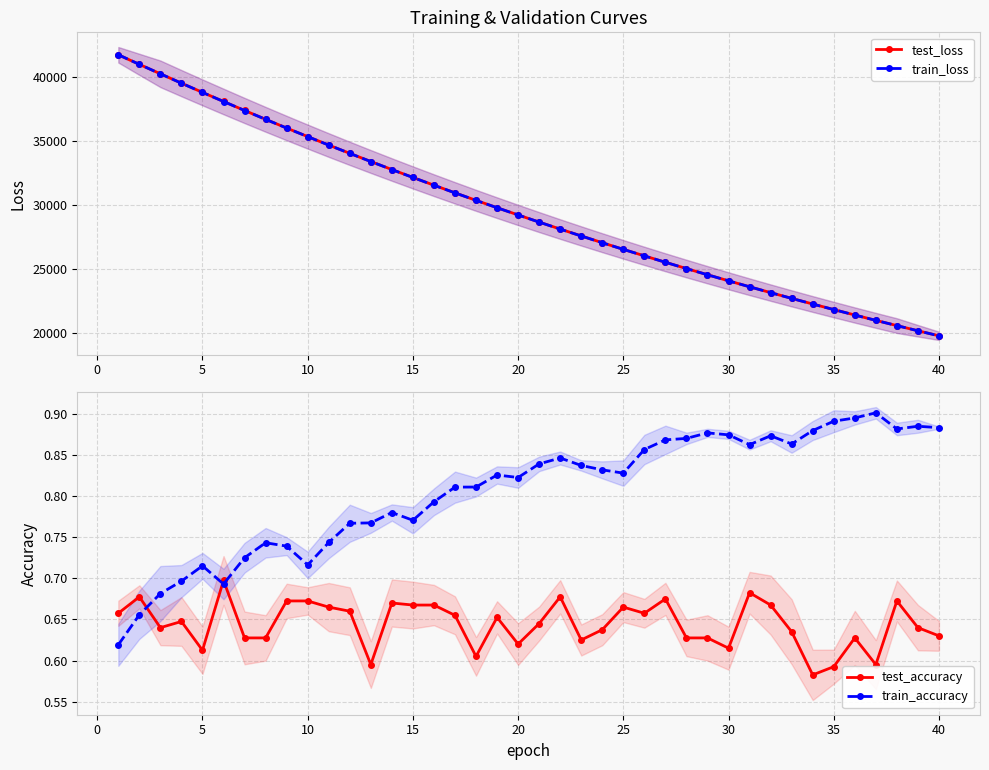

True or false: train_accuracy has more than 2 points higher than both neighbors.

True